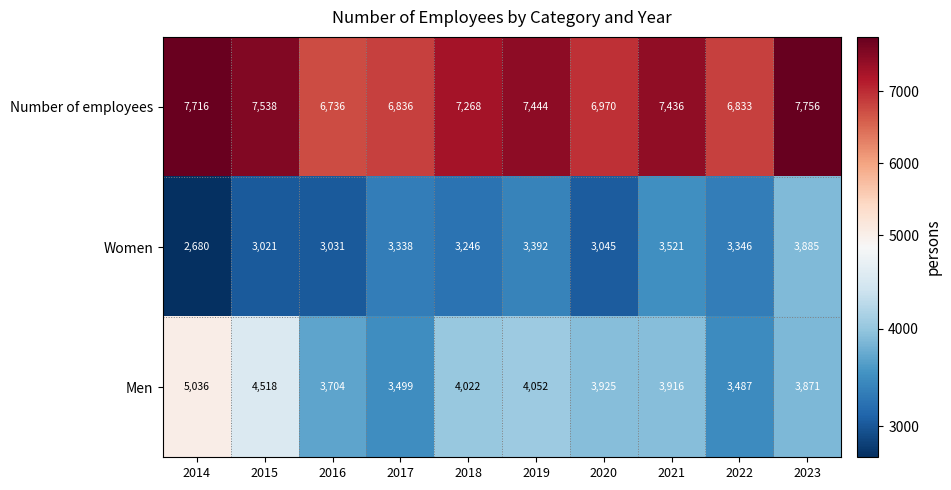

Where does the Number of employees series first go above 7436?

2014